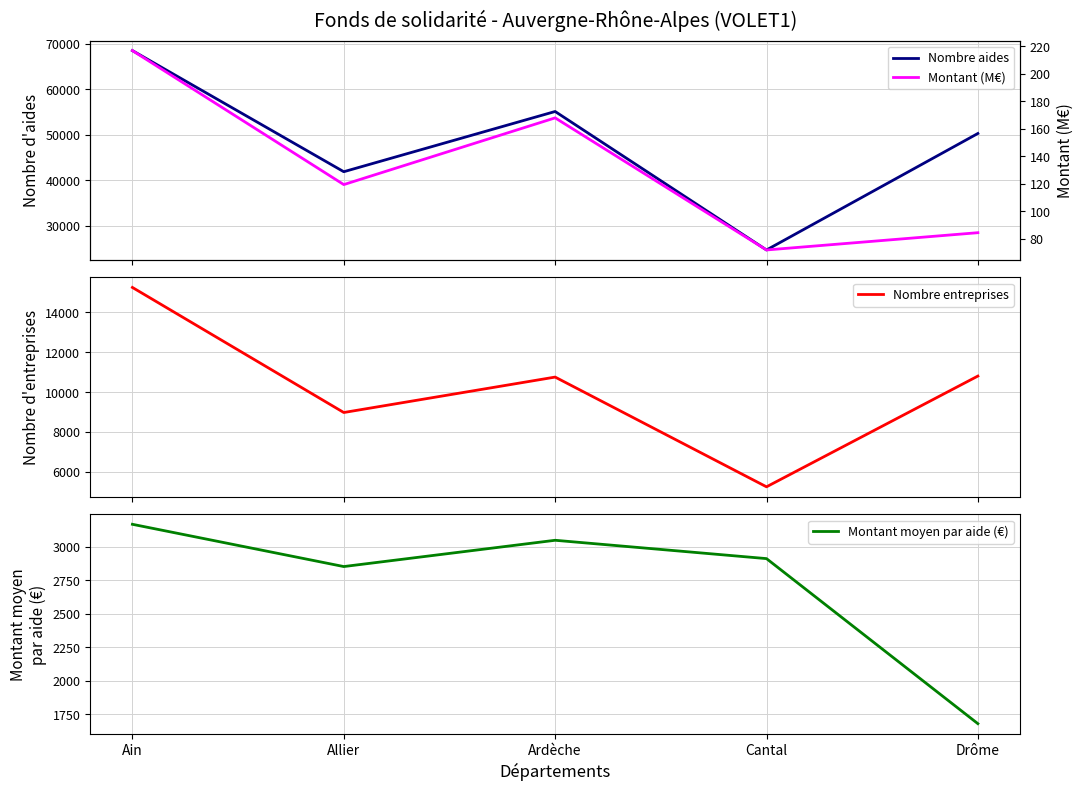

Which series has the largest total across all categories?

Nombre aides